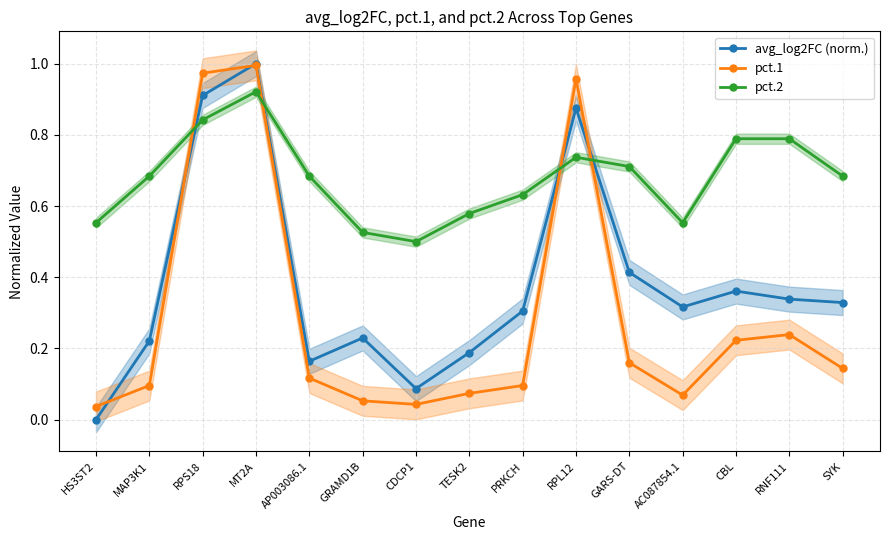

Reading left to right, extract all data points from this chart.

avg_log2FC (norm.): 0.0	0.2	0.9	1.0	0.2	0.2	0.1	0.2	0.3	0.9	0.4	0.3	0.4	0.3	0.3
pct.1: 0.0	0.1	1.0	1.0	0.1	0.1	0.0	0.1	0.1	1.0	0.2	0.1	0.2	0.2	0.1
pct.2: 0.6	0.7	0.8	0.9	0.7	0.5	0.5	0.6	0.6	0.7	0.7	0.6	0.8	0.8	0.7